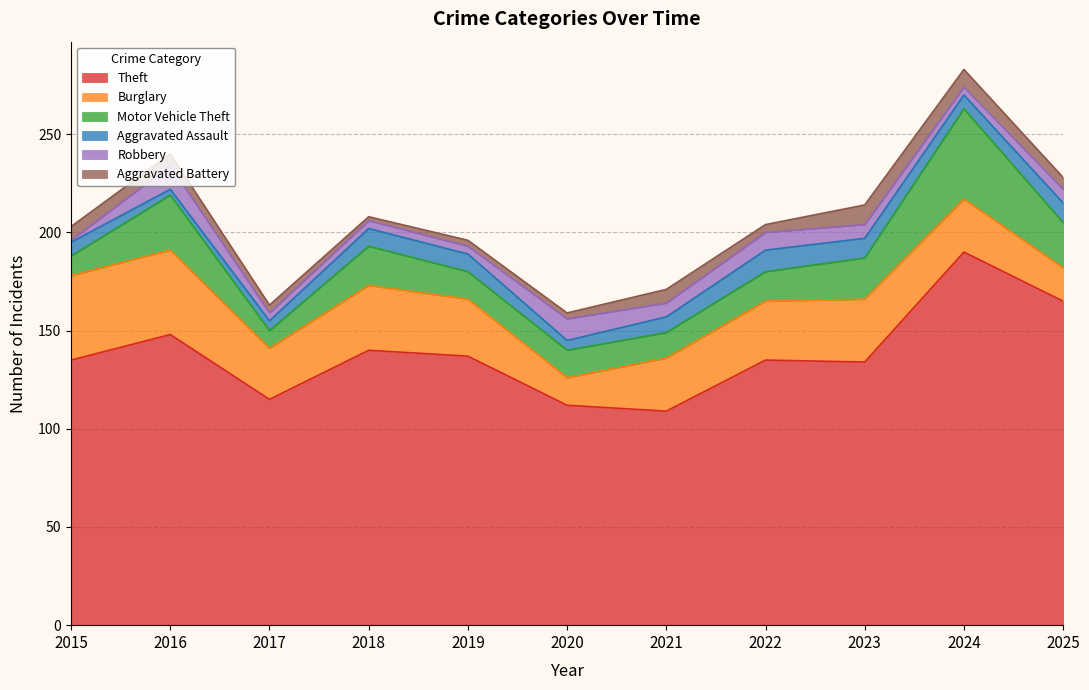

Where is the first local maximum for Aggravated Battery?

2021